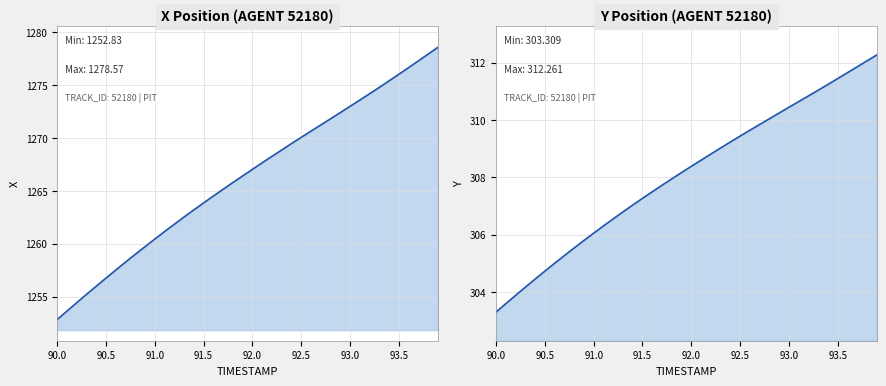

Reading left to right, extract all data points from this chart.

X: 1252.8	1253.6	1254.4	1255.2	1256.0	1256.8	1257.5	1258.3	1259.0	1259.7	1260.4	1261.2	1261.8	1262.5	1263.2	1263.9	1264.5	1265.2	1265.8	1266.4	1267.0	1267.7	1268.3	1268.9	1269.5	1270.1	1270.7	1271.2	1271.8	1272.4	1273.0	1273.6	1274.2	1274.8	1275.4	1276.0	1276.7	1277.3	1277.9	1278.6
Y: 303.3	303.6	303.9	304.2	304.5	304.7	305.0	305.3	305.5	305.8	306.1	306.3	306.6	306.8	307.0	307.3	307.5	307.7	307.9	308.2	308.4	308.6	308.8	309.0	309.2	309.4	309.6	309.8	310.0	310.2	310.4	310.6	310.8	311.0	311.2	311.4	311.6	311.9	312.1	312.3